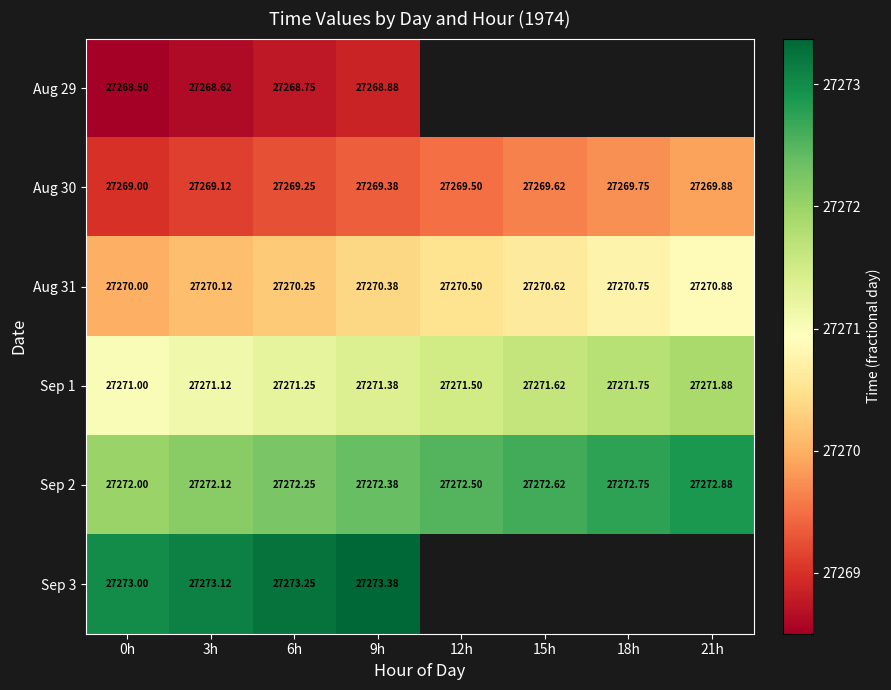

At how many categories does at least one series exceed 27268?

8